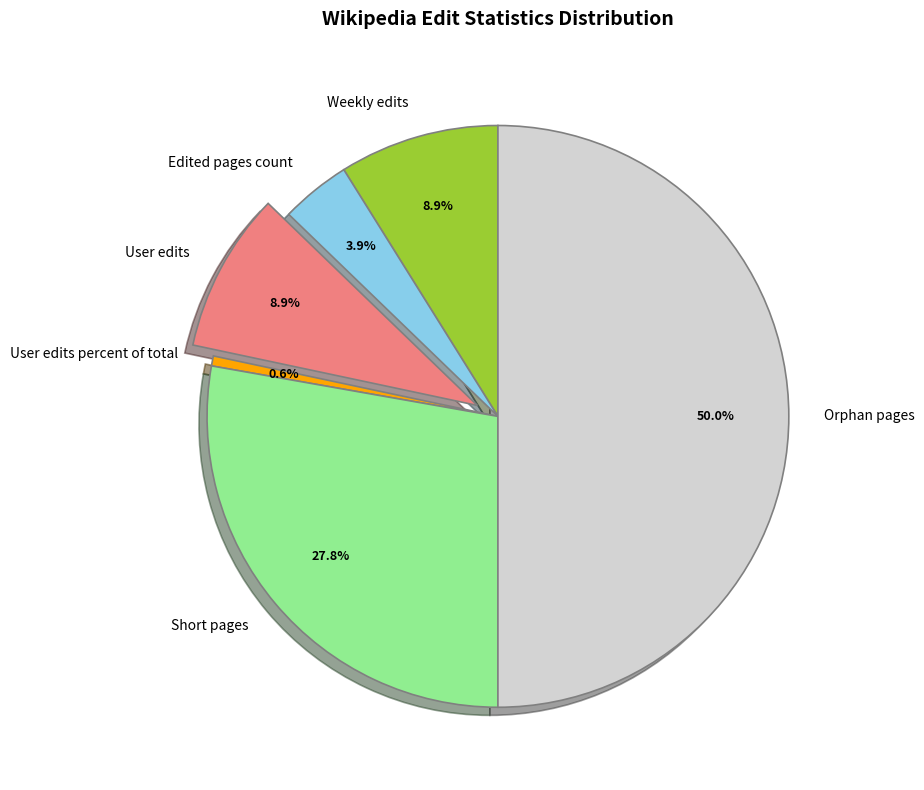

Is User edits the majority of the pie?

No